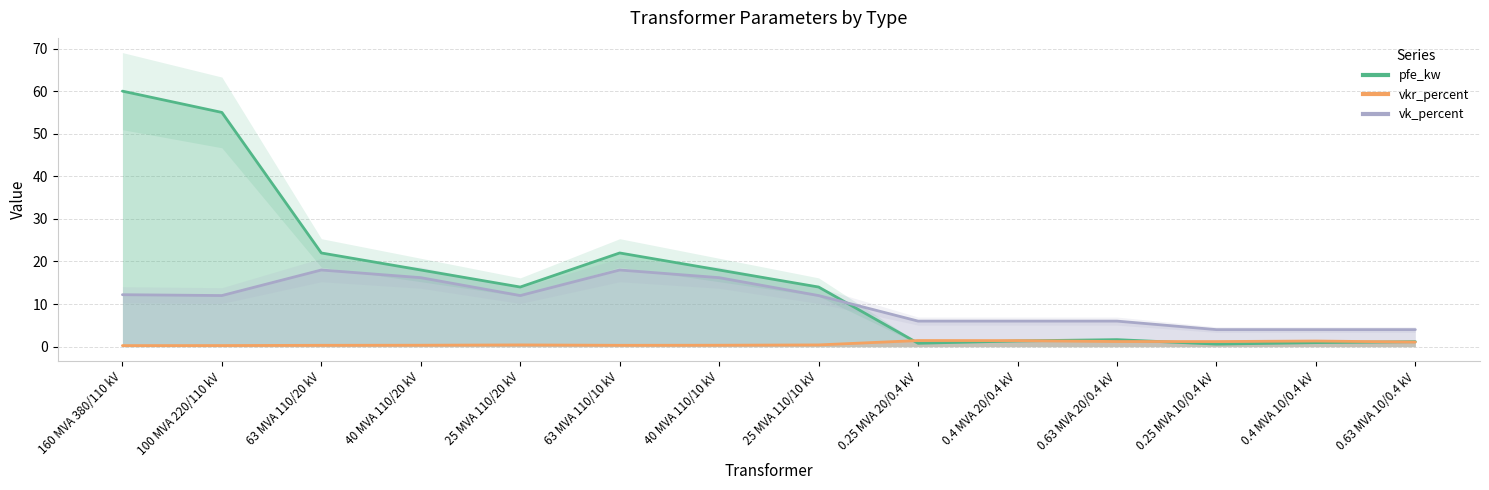

The value of vkr_percent at 0.4 MVA 10/0.4 kV is 1.3. True or false?

True